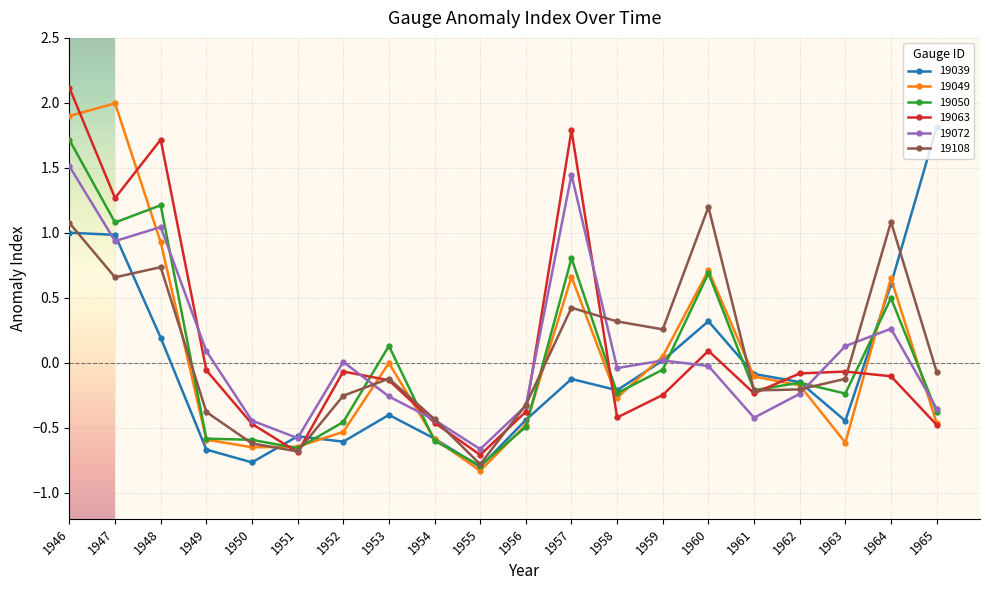

At which category does 19063 reach its first local valley?

1947